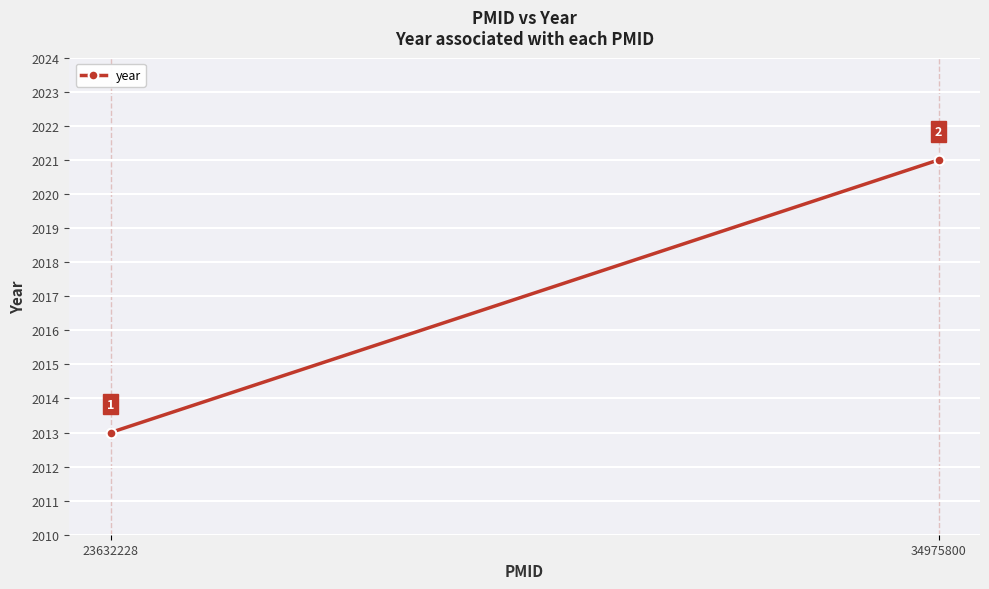

What is the ratio of the value at 34975800 to the value at 23632228?

1.0